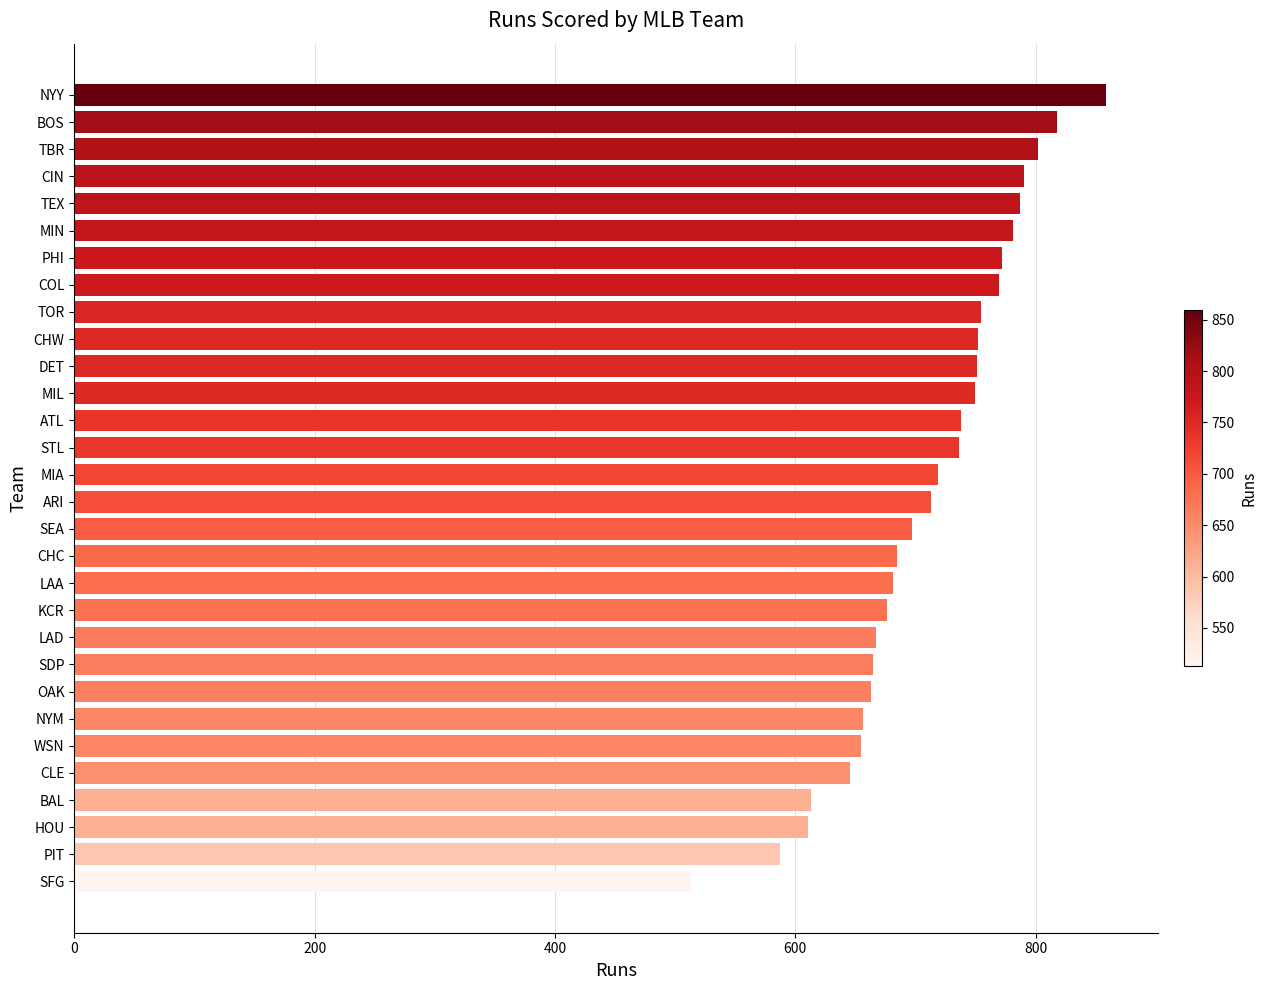

What value does the data have at COL?

770